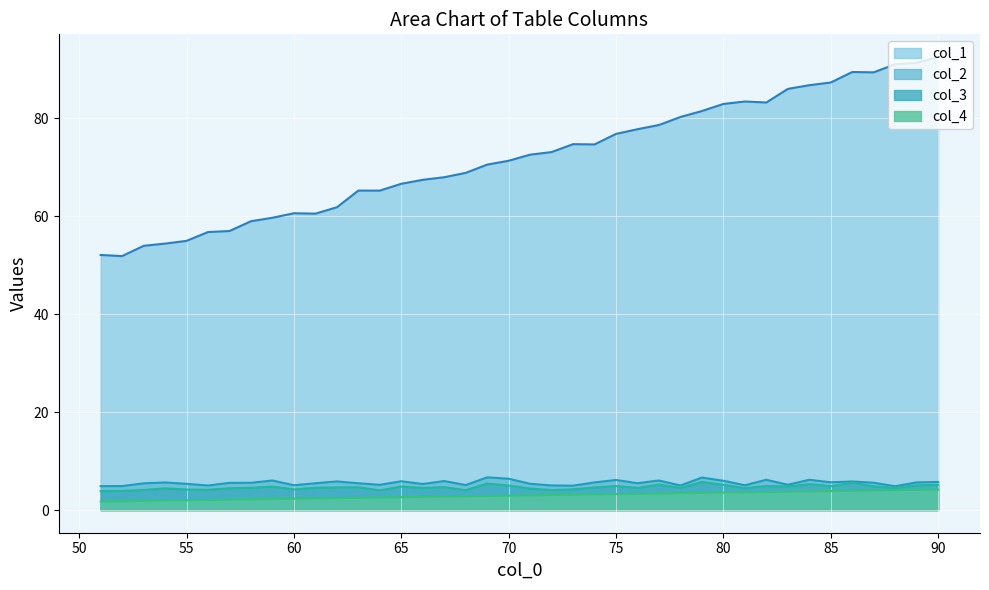

True or false: col_4 and col_1 cross at least once.

False